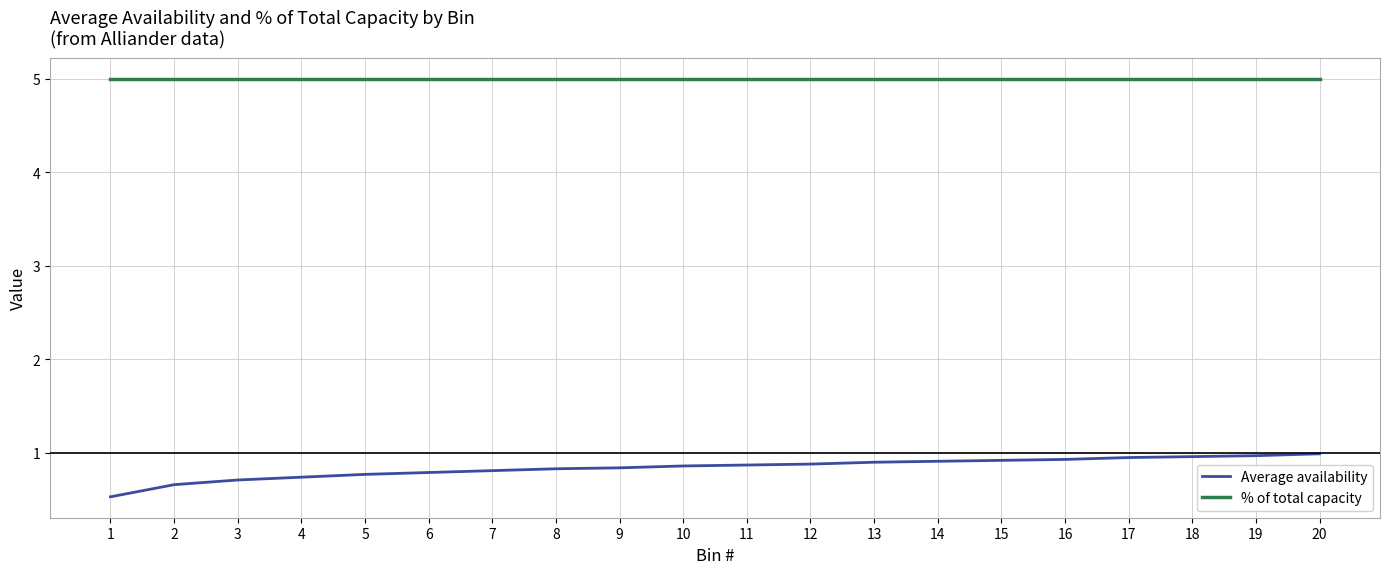

What is the maximum value shown in the chart?

5.0